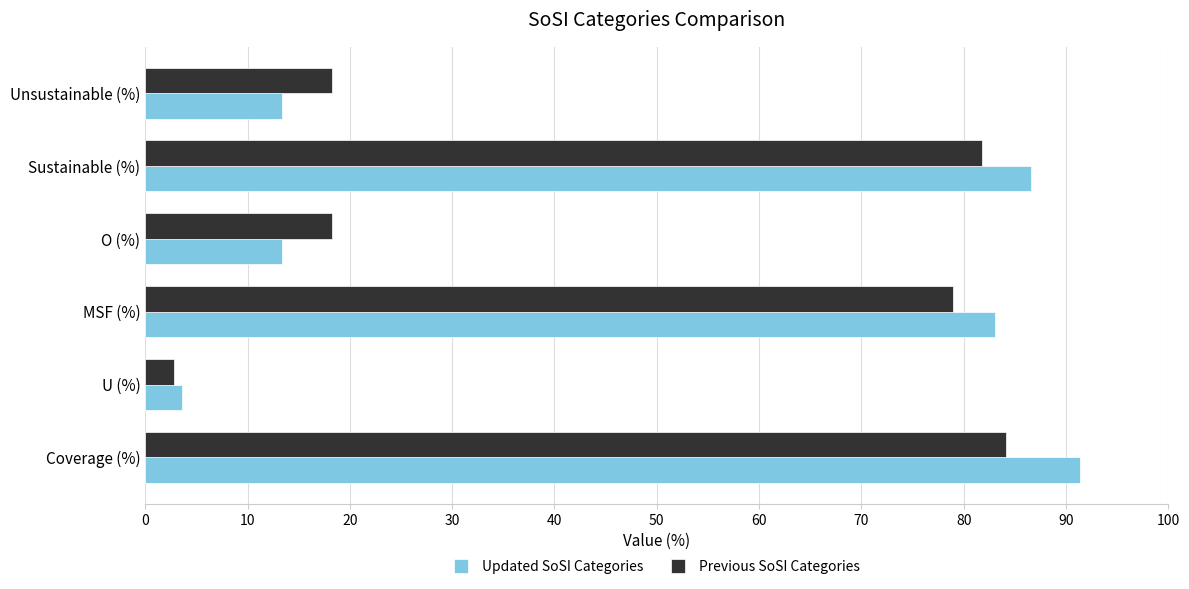

What is the sum of the Previous SoSI Categories values at Sustainable (%) and U (%)?

84.6